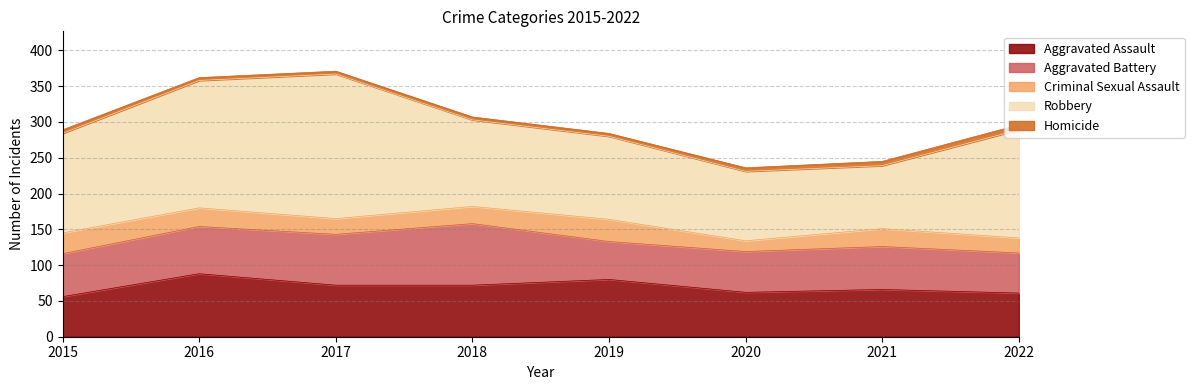

Does the chart have visible grid lines?

Yes